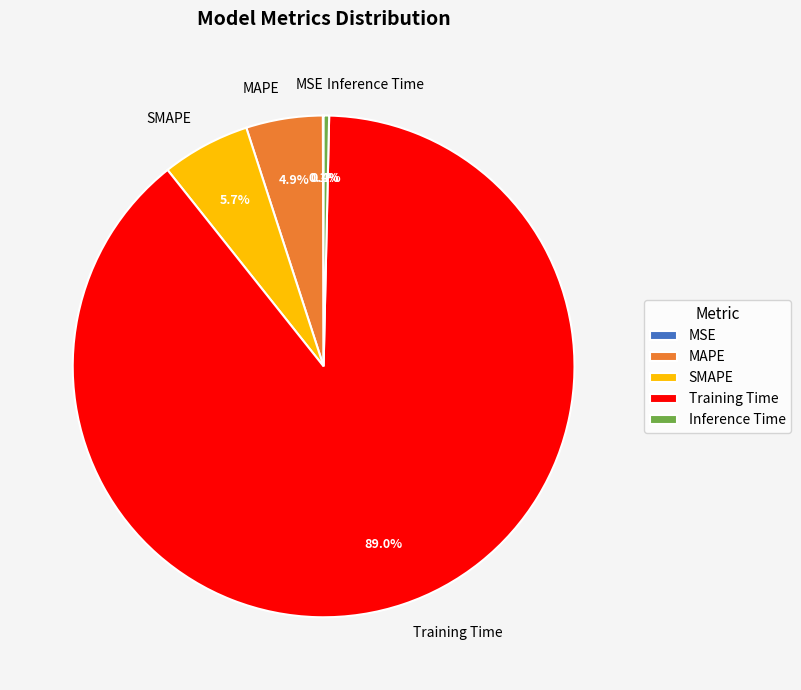

Does any single category account for the majority?

Yes